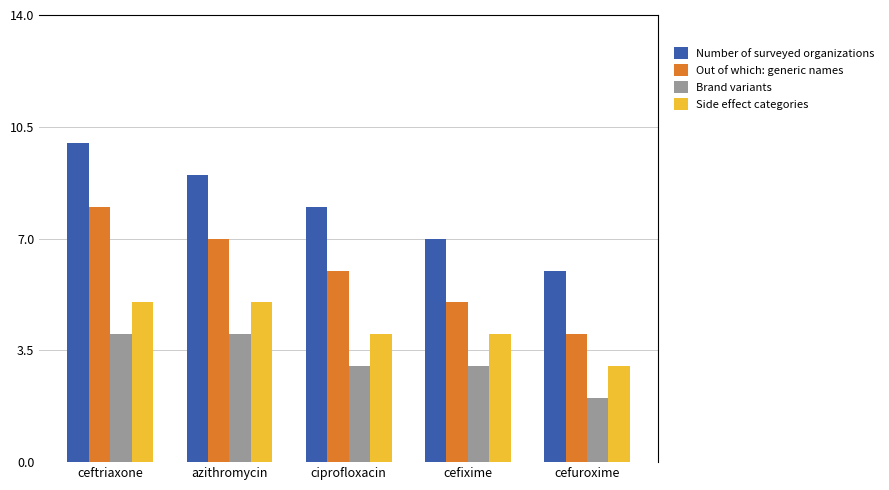

What is the maximum value shown in the chart?

10